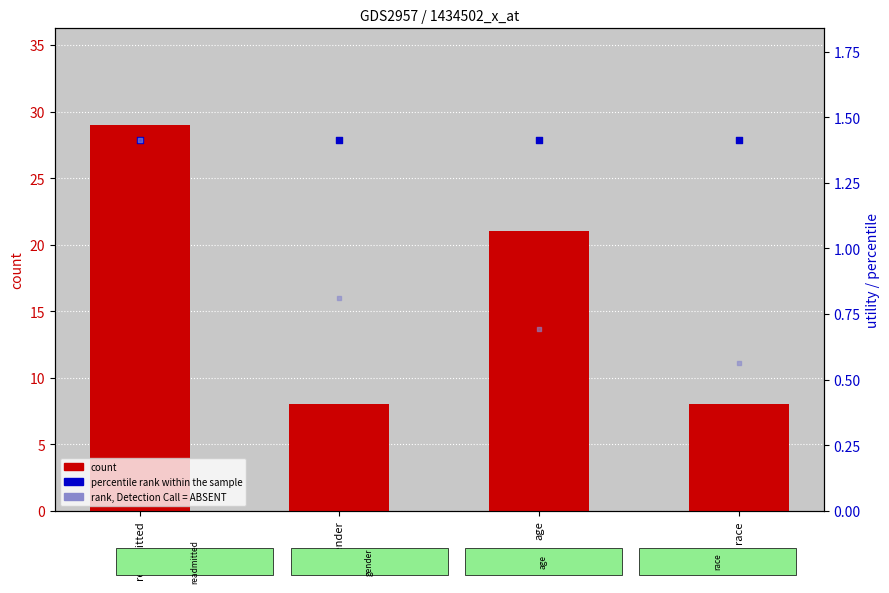

What is the total value across all series at gender?

10.2